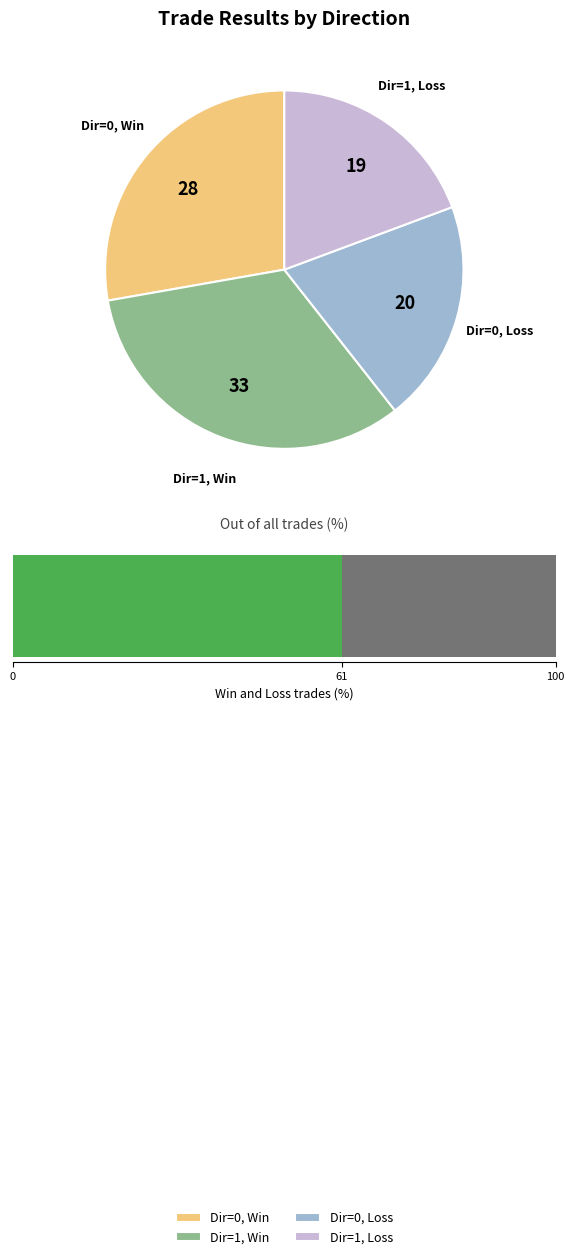

The Direction=0 (Resultado=1) slice represents 42% of the pie. True or false?

False